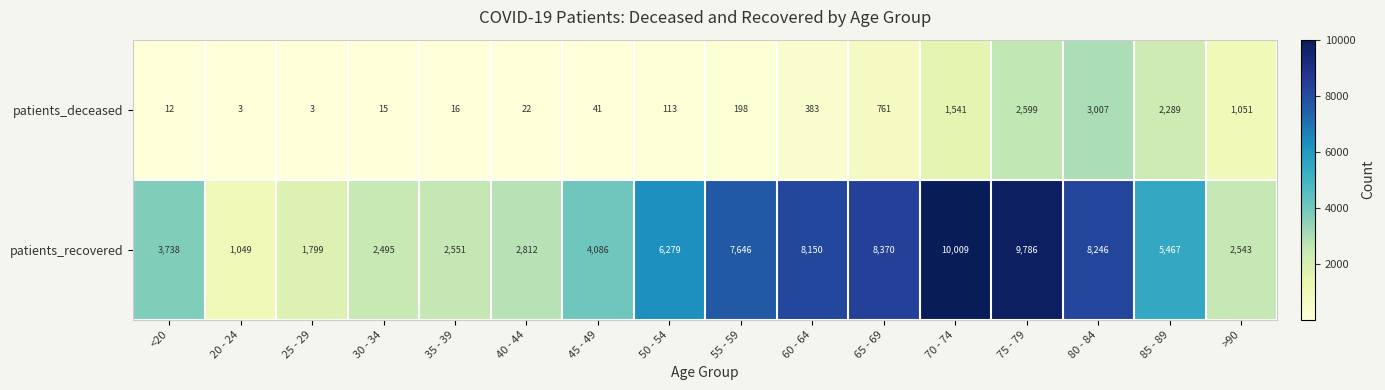

What is the difference between the patients_deceased values at >90 and <20?

1039